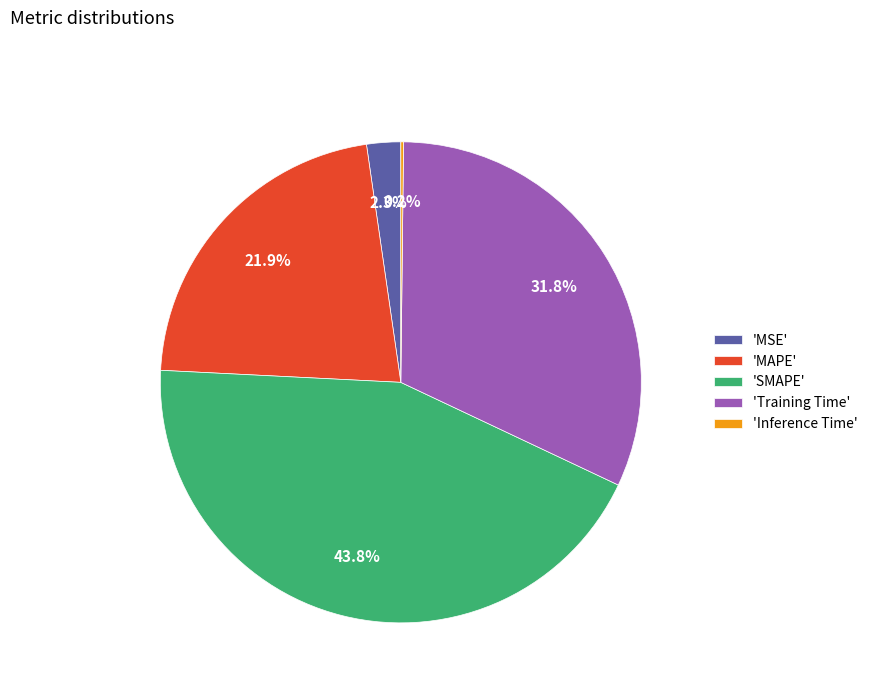

Is the sum of 'Training Time' and 'SMAPE' greater than half?

Yes